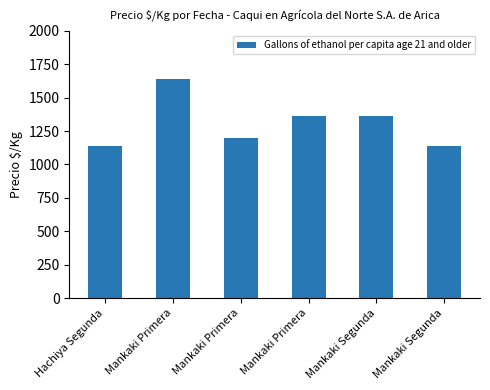

Reading left to right, list all the values displayed in this chart.

1139	1639	1194	1361	1361	1139